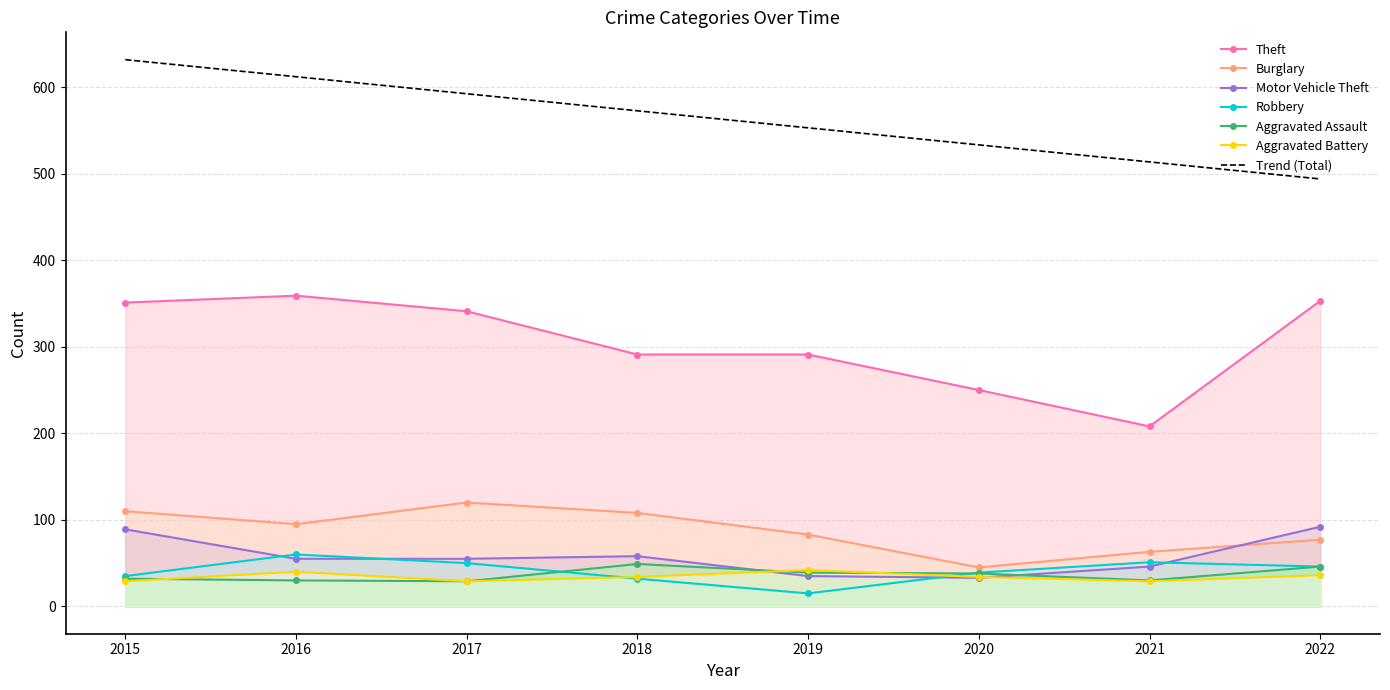

True or false: Burglary has a value of 120 at 2017.

True